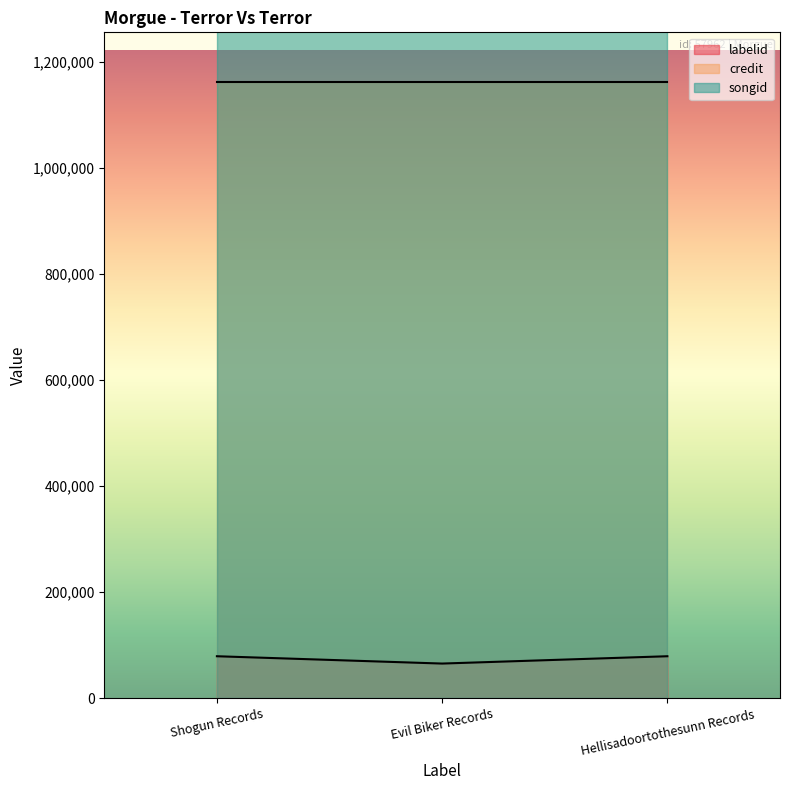

What is the spread (max minus min) of values at Evil Biker Records?

1200845